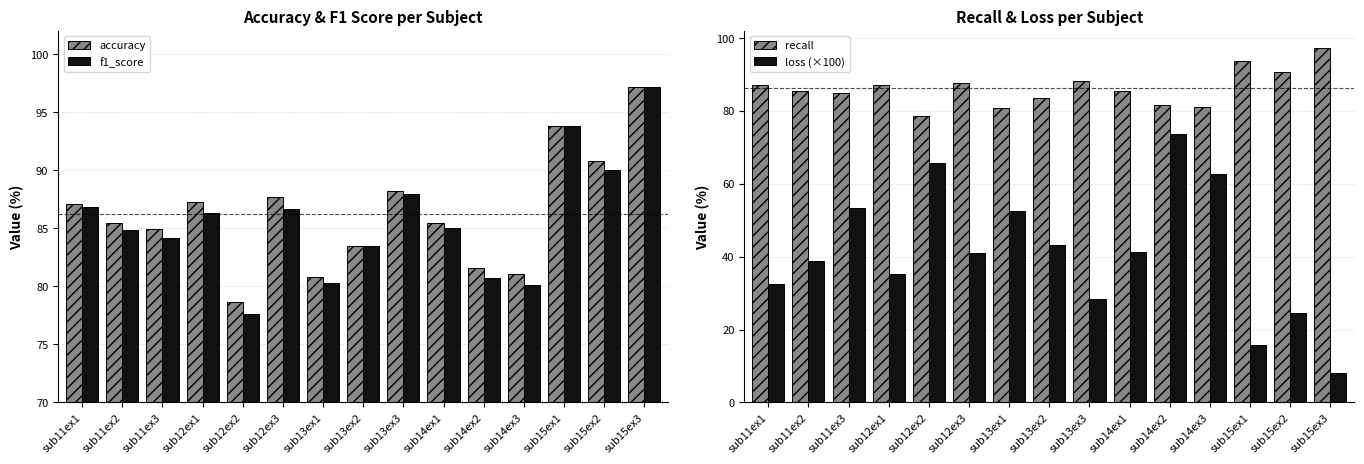

The value of f1_score at sub13ex1 is 34.7. True or false?

False